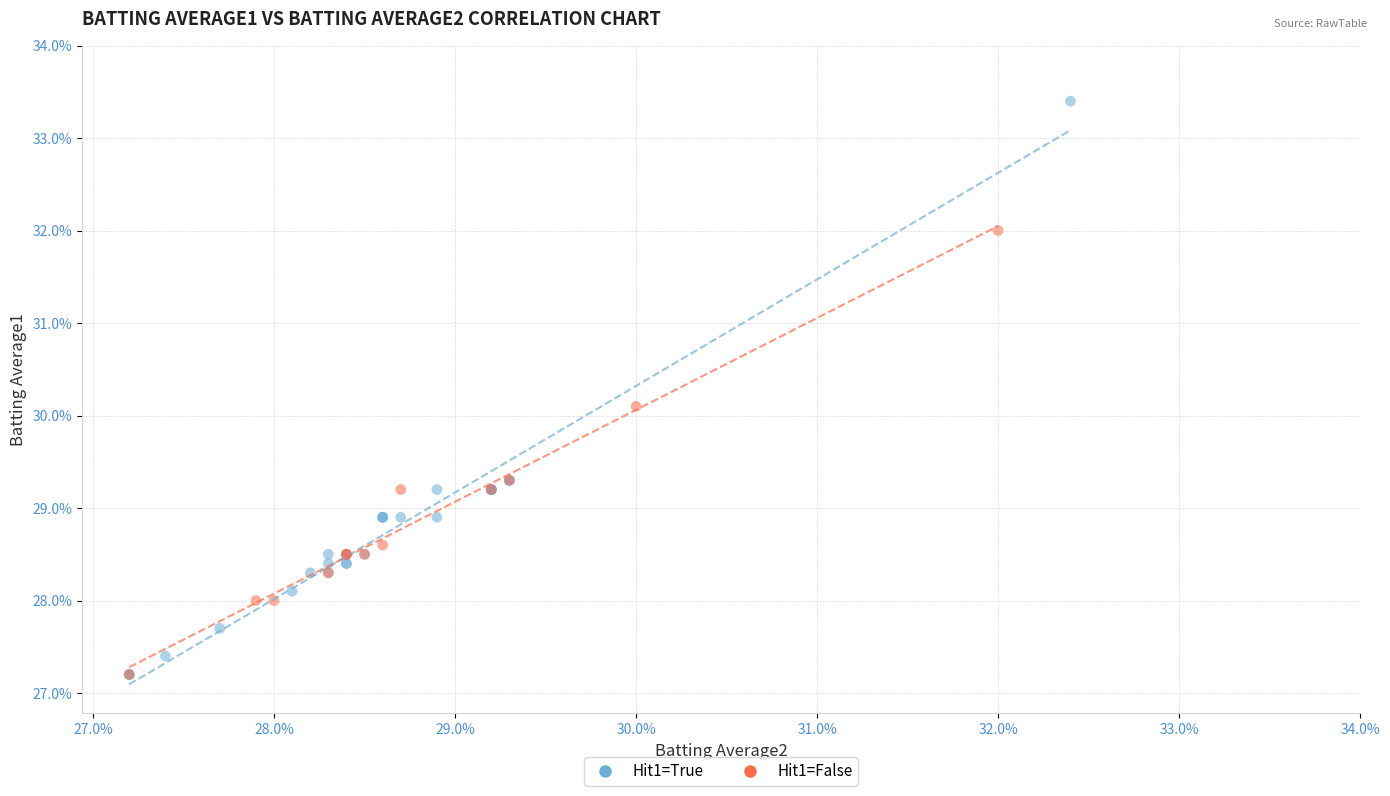

What are all the series names shown in the legend?

Hit1=True, Hit1=False